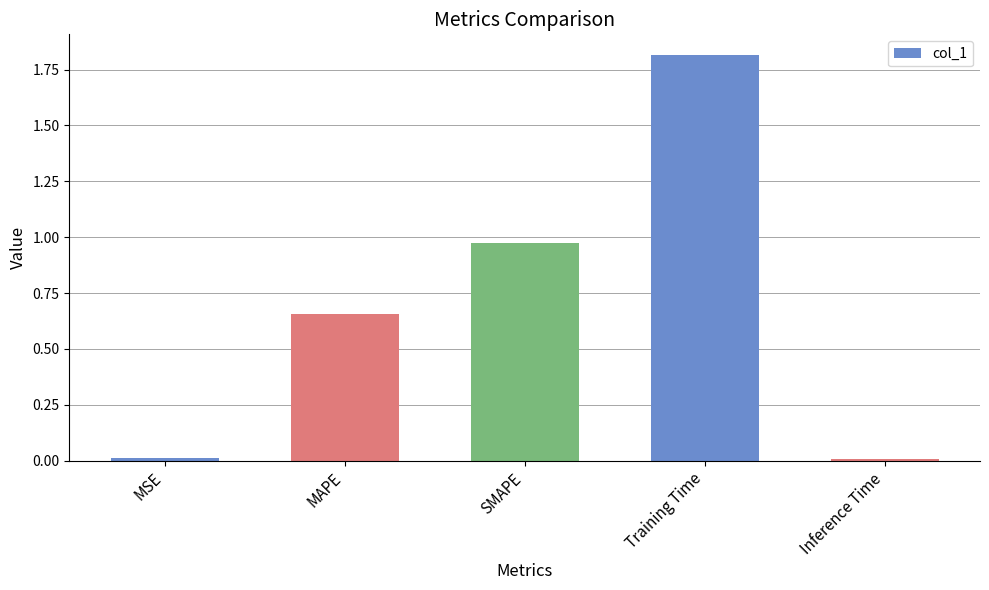

Approximately how many times larger is the value at MAPE compared to Training Time?

0.4